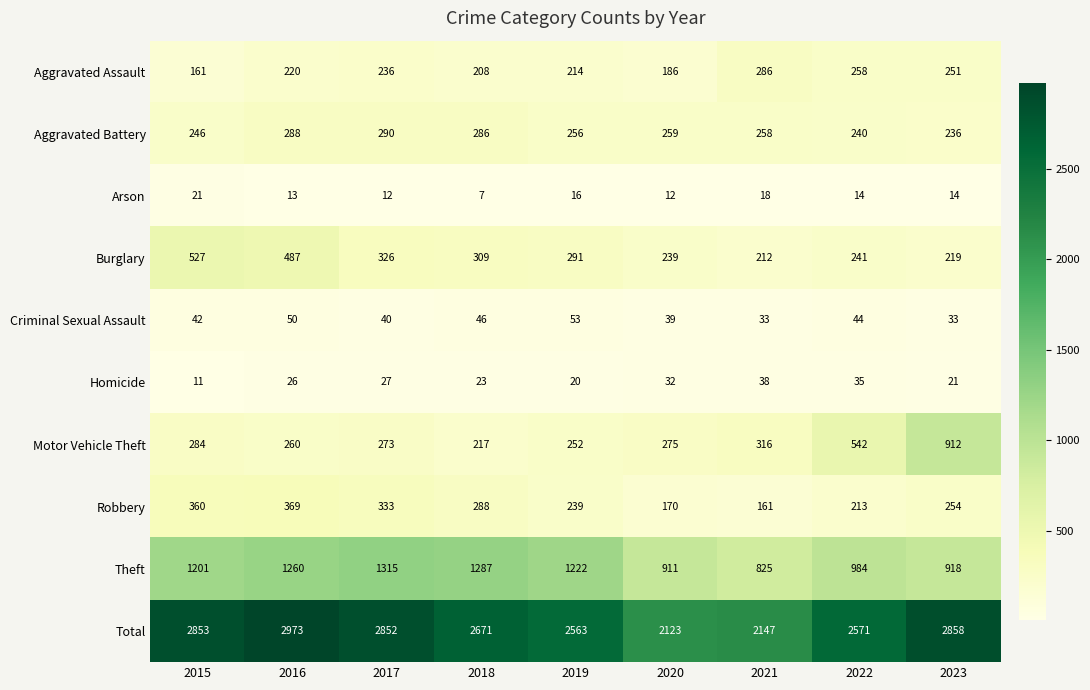

Between 2015 and 2016, which series saw the biggest shift?

Total